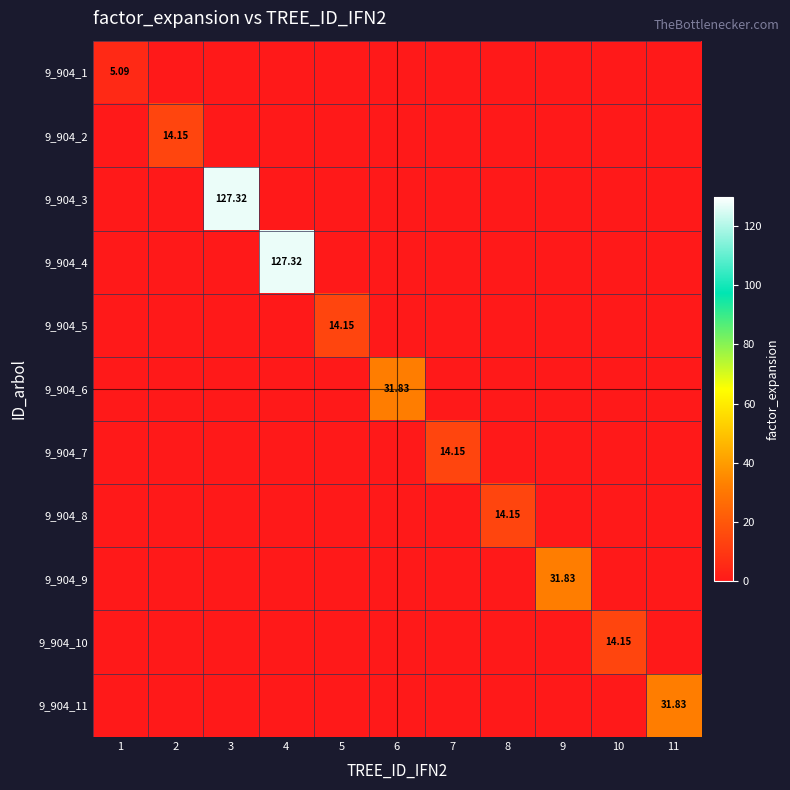

True or false: 9_904_11 has a value of 0.0 at 7.

True